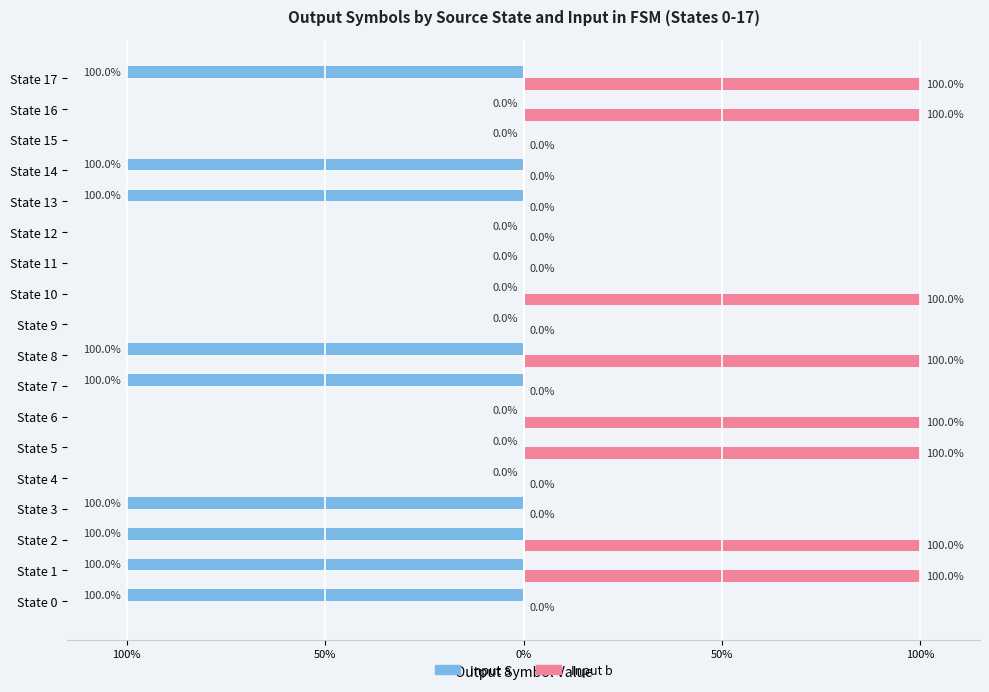

What are all the series names shown in the legend?

Input a, Input b